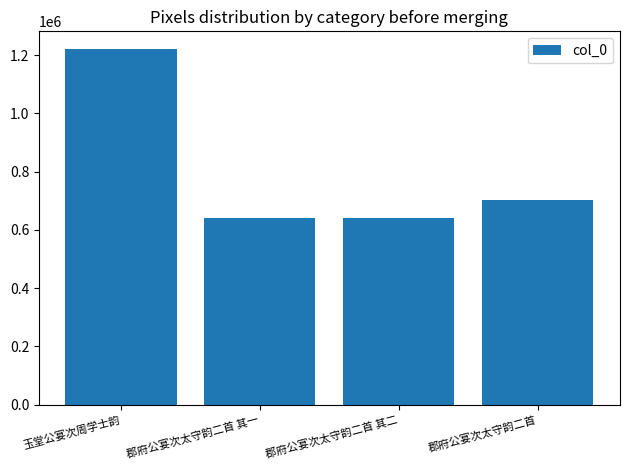

What is the label of the 1st bar from the left?

玉堂公宴次周学士韵